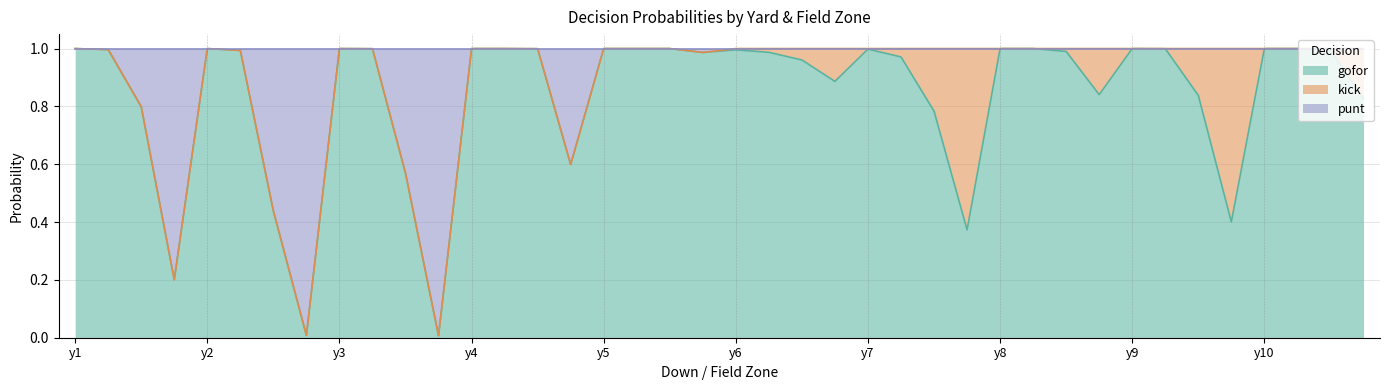

The gofor series shows 0.3 at y7. True or false?

False